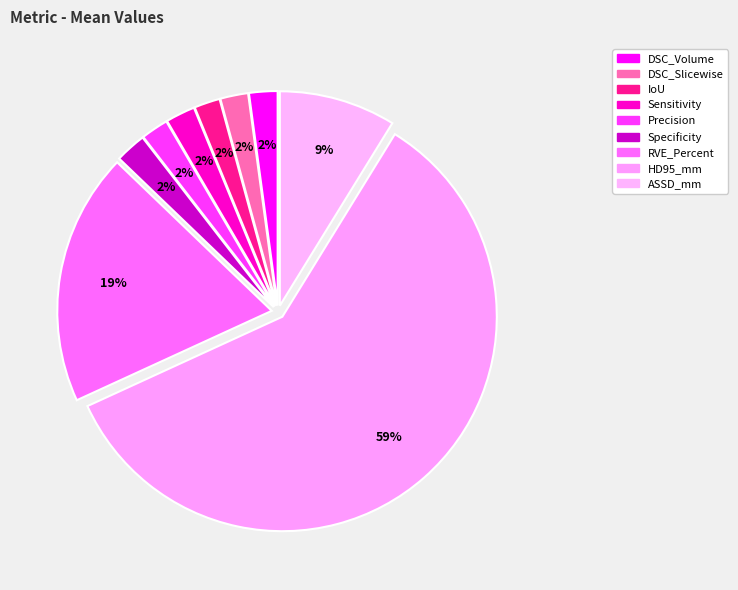

Which slice is the largest?

HD95_mm